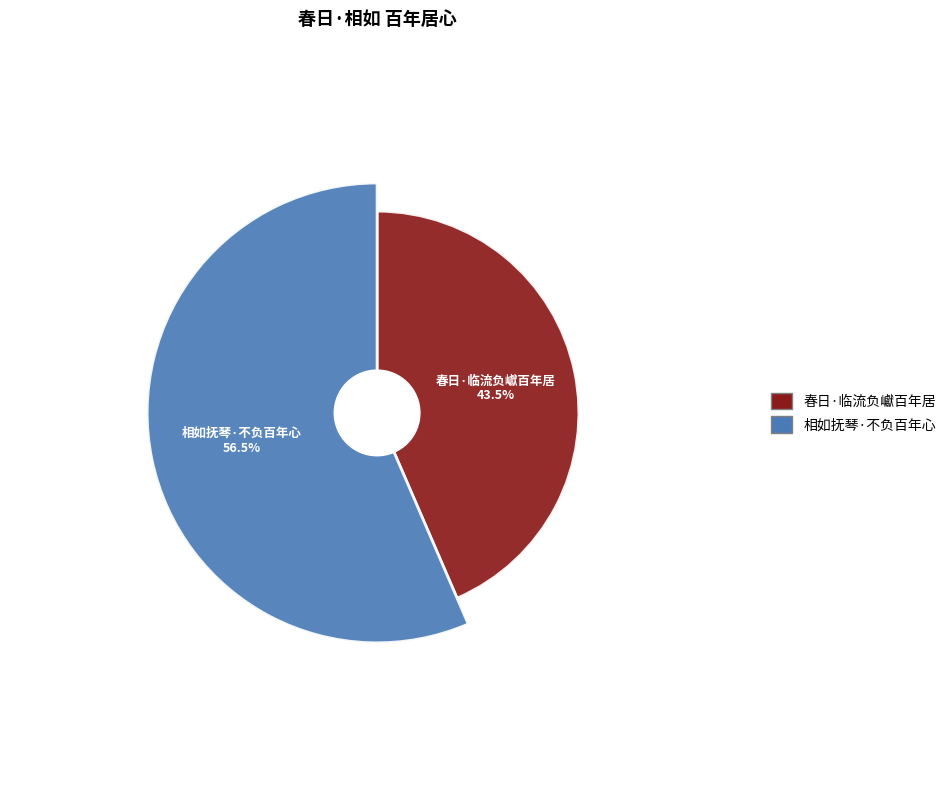

To the nearest percent, what is the difference between the largest and smallest slice percentages?

13%